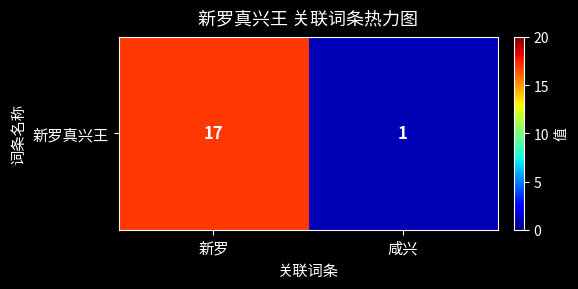

True or false: the data shows 17 at 新罗.

True